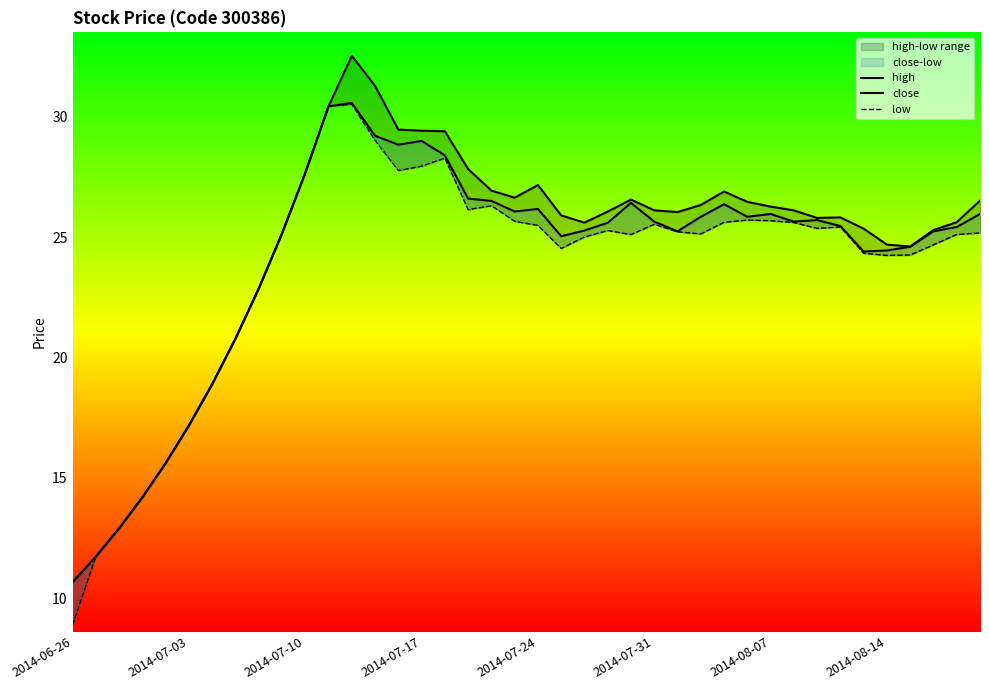

Which series changed the most between 24 and 35?

close